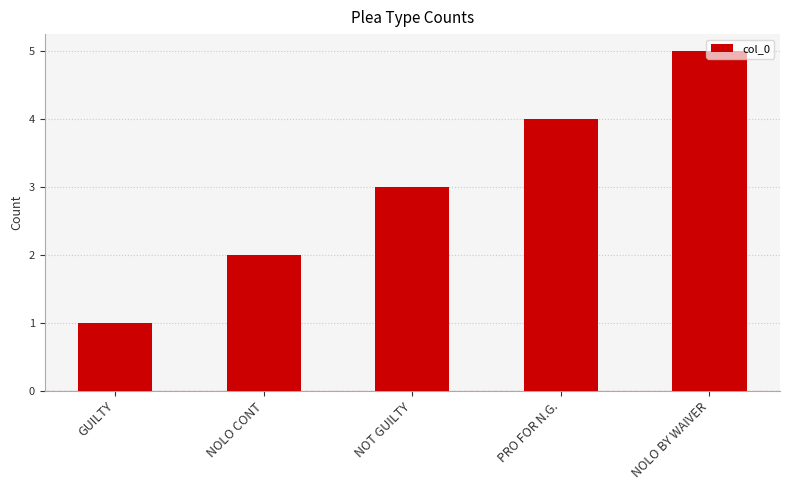

True or false: the data shows 3 at NOLO BY WAIVER.

False